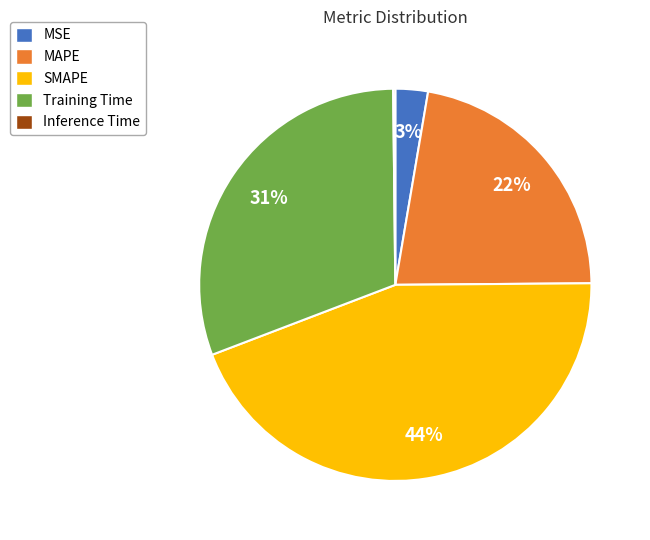

What is the largest slice in the pie chart?

SMAPE